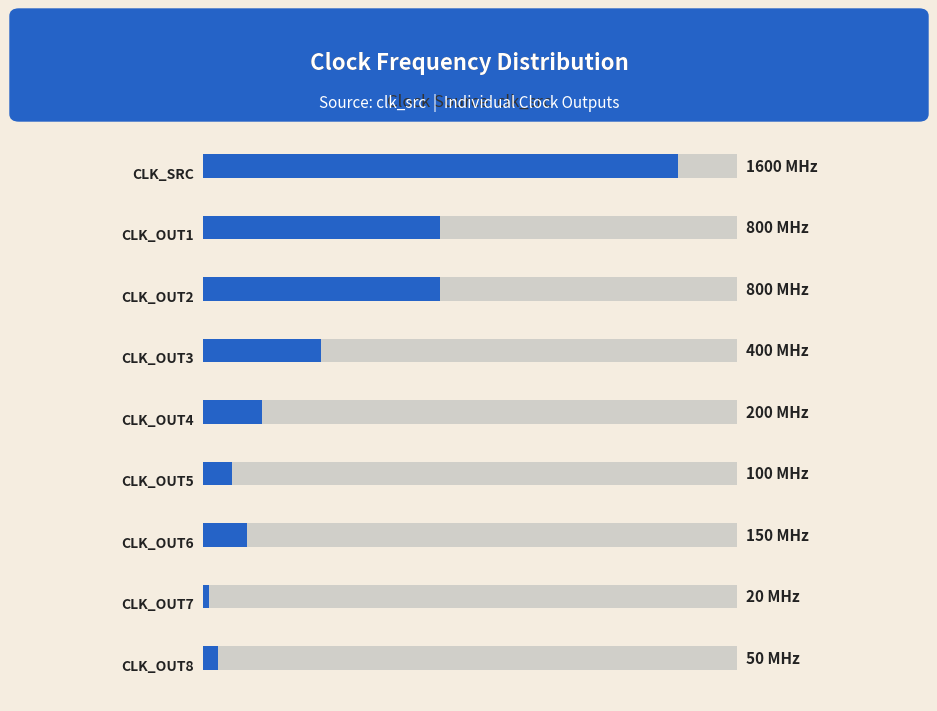

What is the ratio of the value at 2 to the value at 6?

5.3